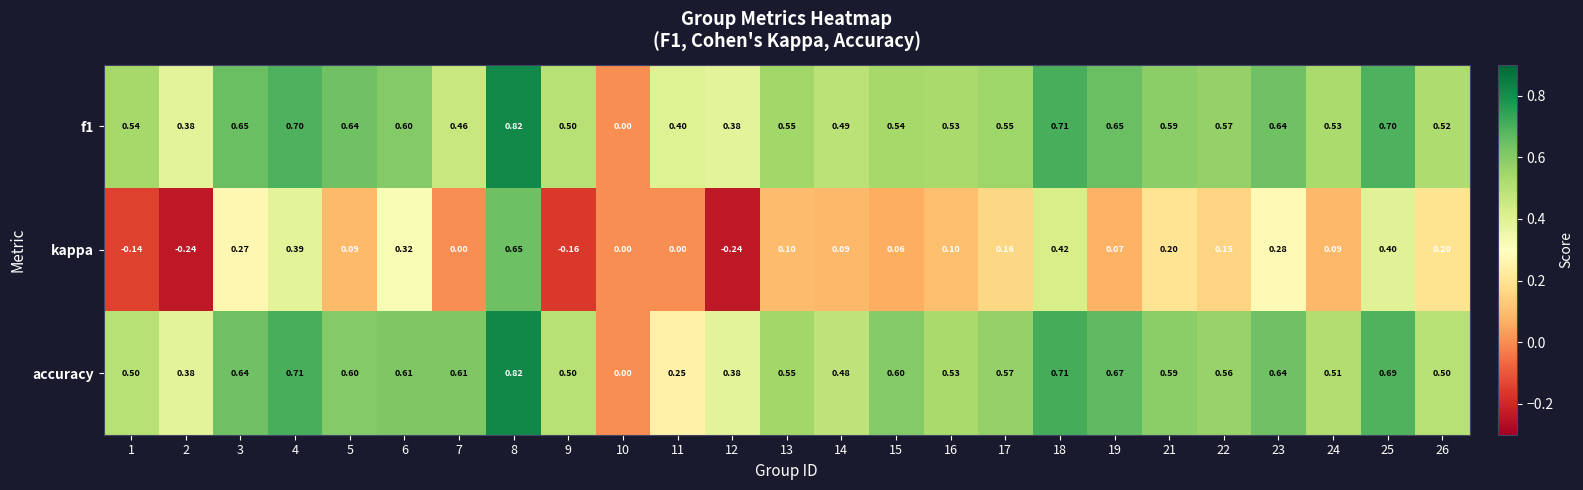

Which series has the widest spread of values?

kappa